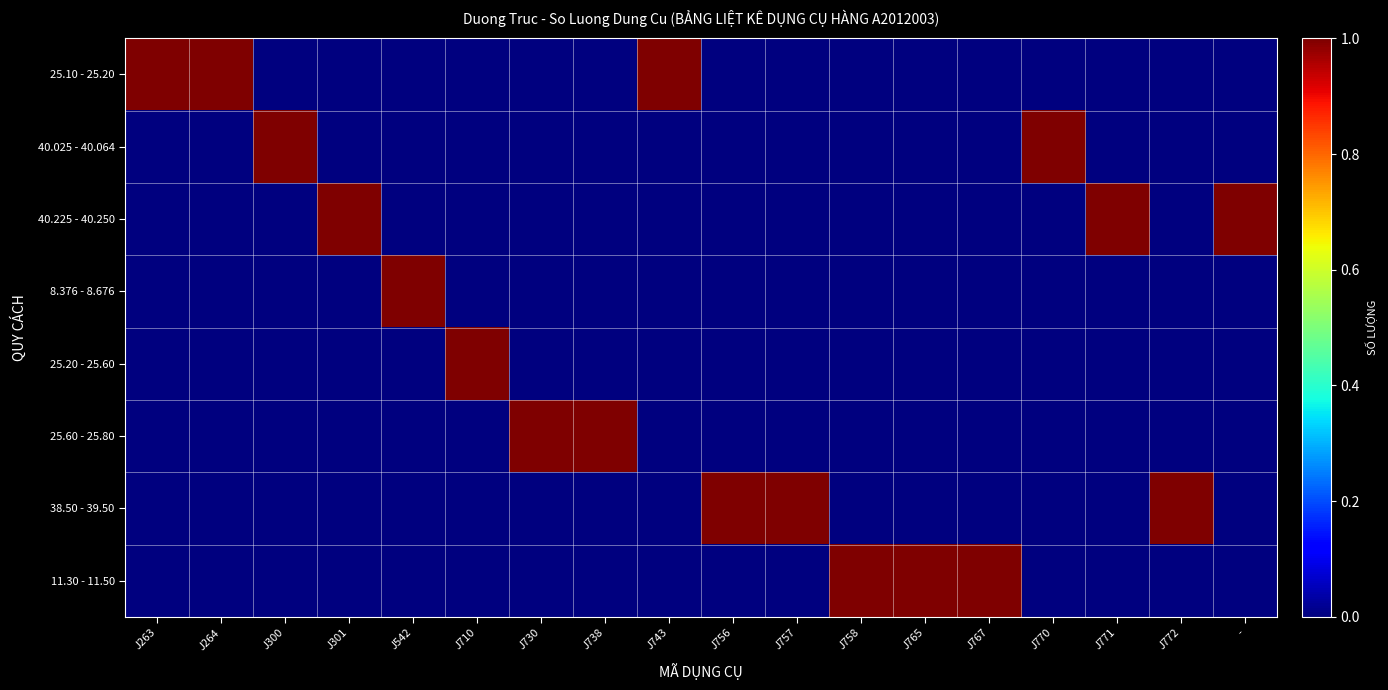

Reading left to right, extract all data points from this chart.

25.10 - 25.20: J263=1	J264=1	J300=0	J301=0	J542=0	J710=0	J730=0	J738=0	J743=1	J756=0	J757=0	J758=0	J765=0	J767=0	J770=0	J771=0	J772=0	-=0
40.025 - 40.064: J263=0	J264=0	J300=1	J301=0	J542=0	J710=0	J730=0	J738=0	J743=0	J756=0	J757=0	J758=0	J765=0	J767=0	J770=1	J771=0	J772=0	-=0
40.225 - 40.250: J263=0	J264=0	J300=0	J301=1	J542=0	J710=0	J730=0	J738=0	J743=0	J756=0	J757=0	J758=0	J765=0	J767=0	J770=0	J771=1	J772=0	-=1
8.376 - 8.676: J263=0	J264=0	J300=0	J301=0	J542=1	J710=0	J730=0	J738=0	J743=0	J756=0	J757=0	J758=0	J765=0	J767=0	J770=0	J771=0	J772=0	-=0
25.20 - 25.60: J263=0	J264=0	J300=0	J301=0	J542=0	J710=1	J730=0	J738=0	J743=0	J756=0	J757=0	J758=0	J765=0	J767=0	J770=0	J771=0	J772=0	-=0
25.60 - 25.80: J263=0	J264=0	J300=0	J301=0	J542=0	J710=0	J730=1	J738=1	J743=0	J756=0	J757=0	J758=0	J765=0	J767=0	J770=0	J771=0	J772=0	-=0
38.50 - 39.50: J263=0	J264=0	J300=0	J301=0	J542=0	J710=0	J730=0	J738=0	J743=0	J756=1	J757=1	J758=0	J765=0	J767=0	J770=0	J771=0	J772=1	-=0
11.30 - 11.50: J263=0	J264=0	J300=0	J301=0	J542=0	J710=0	J730=0	J738=0	J743=0	J756=0	J757=0	J758=1	J765=1	J767=1	J770=0	J771=0	J772=0	-=0